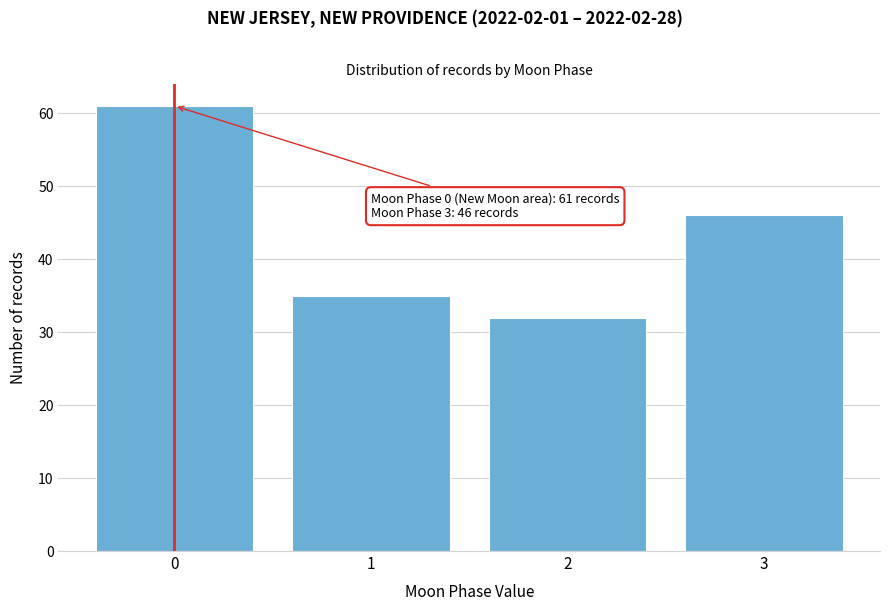

Reading left to right, extract all data points from this chart.

61	35	32	46